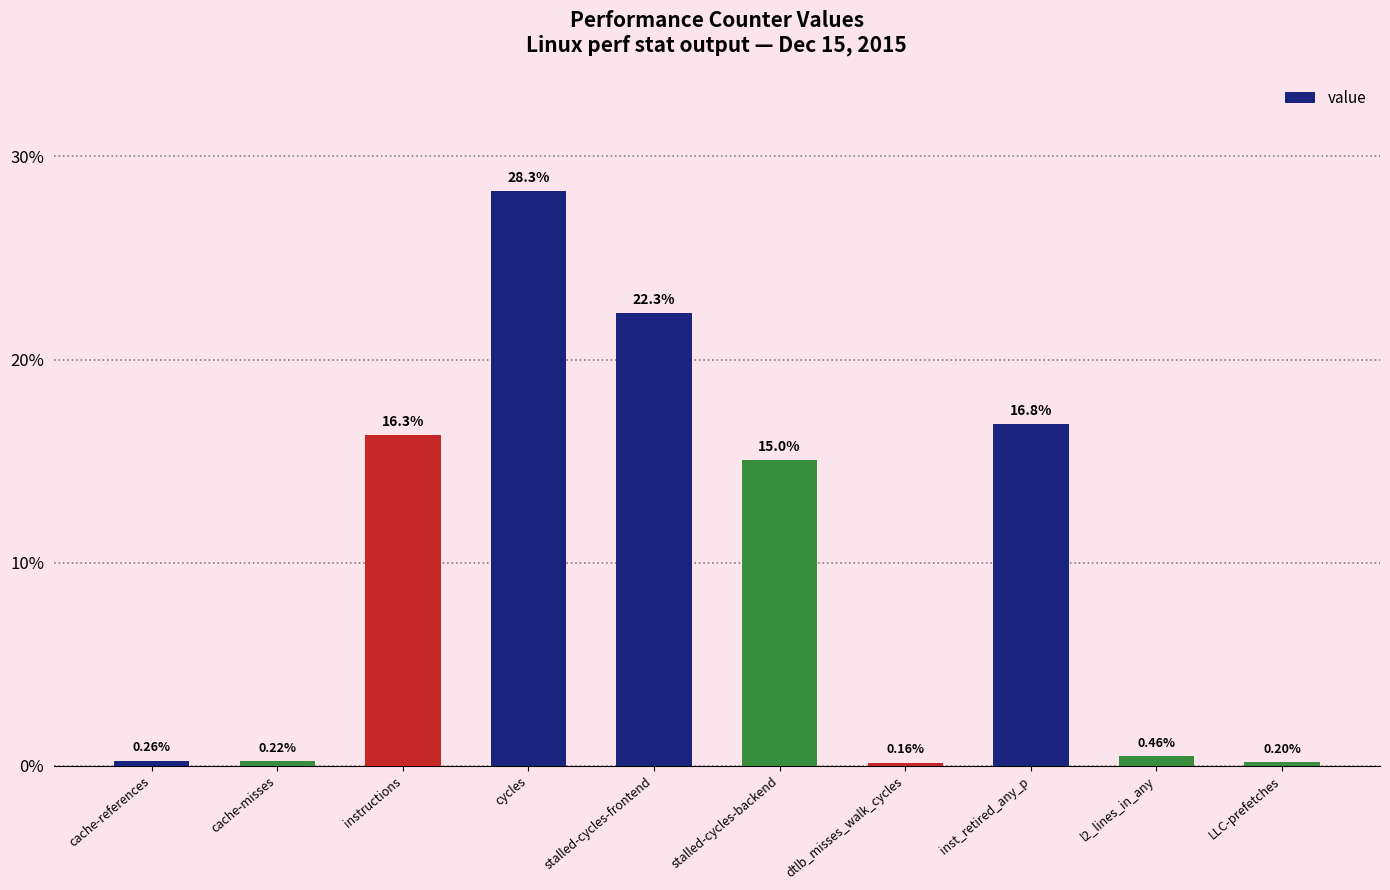

What is the difference between the values at cache-misses and cycles?

28.1